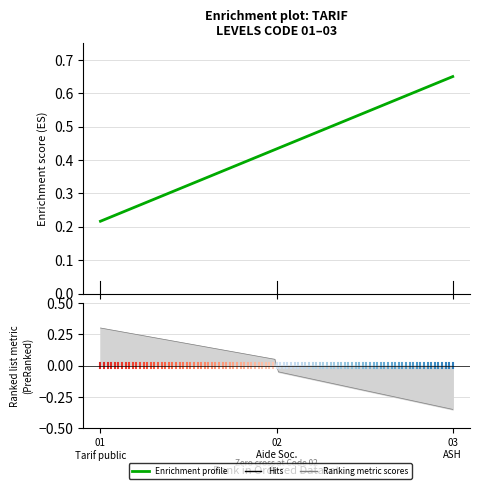

The value at 02
Aide Soc. is 0.4. True or false?

True